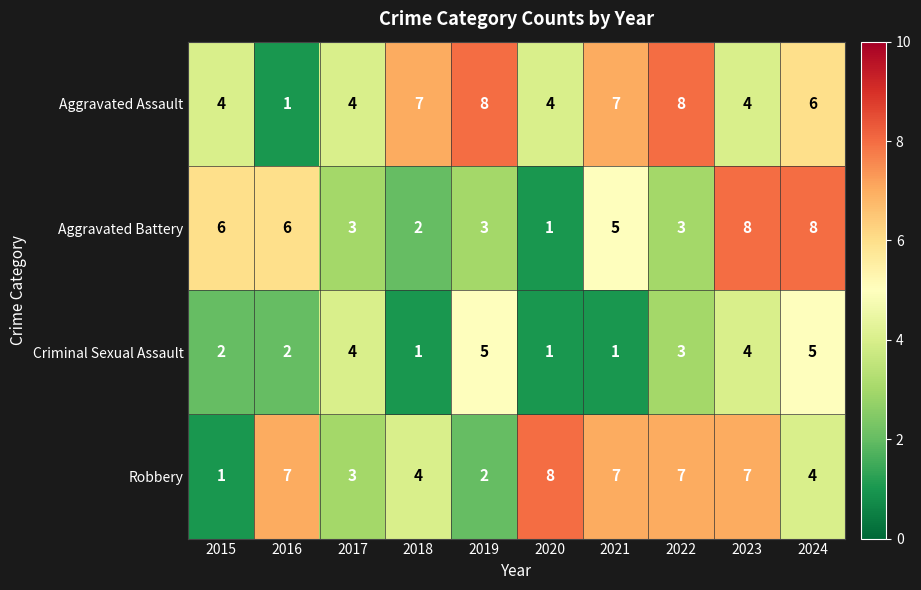

What is the greatest value displayed?

8